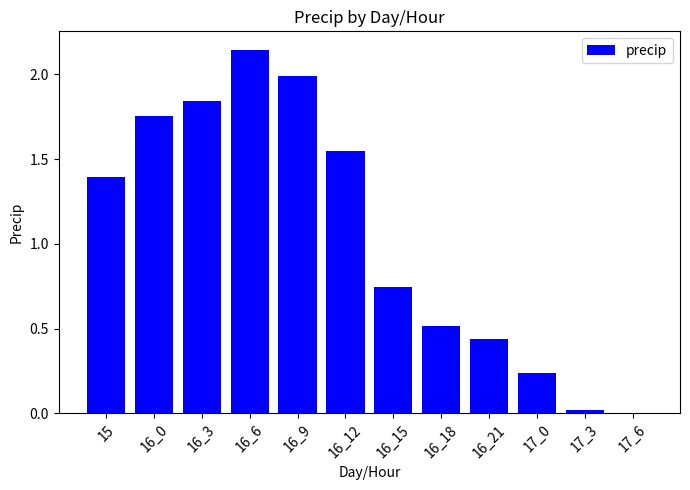

What is the sum of the values at 17_0 and 16_9?

2.2